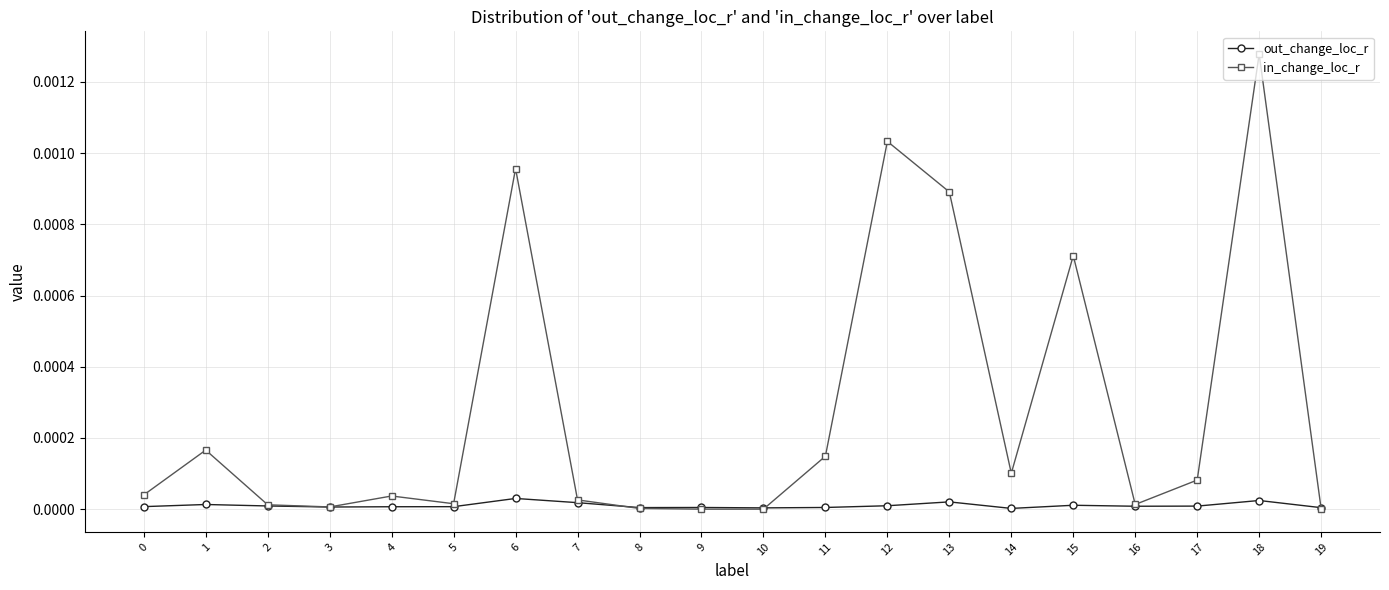

Which series has the widest spread of values?

in_change_loc_r